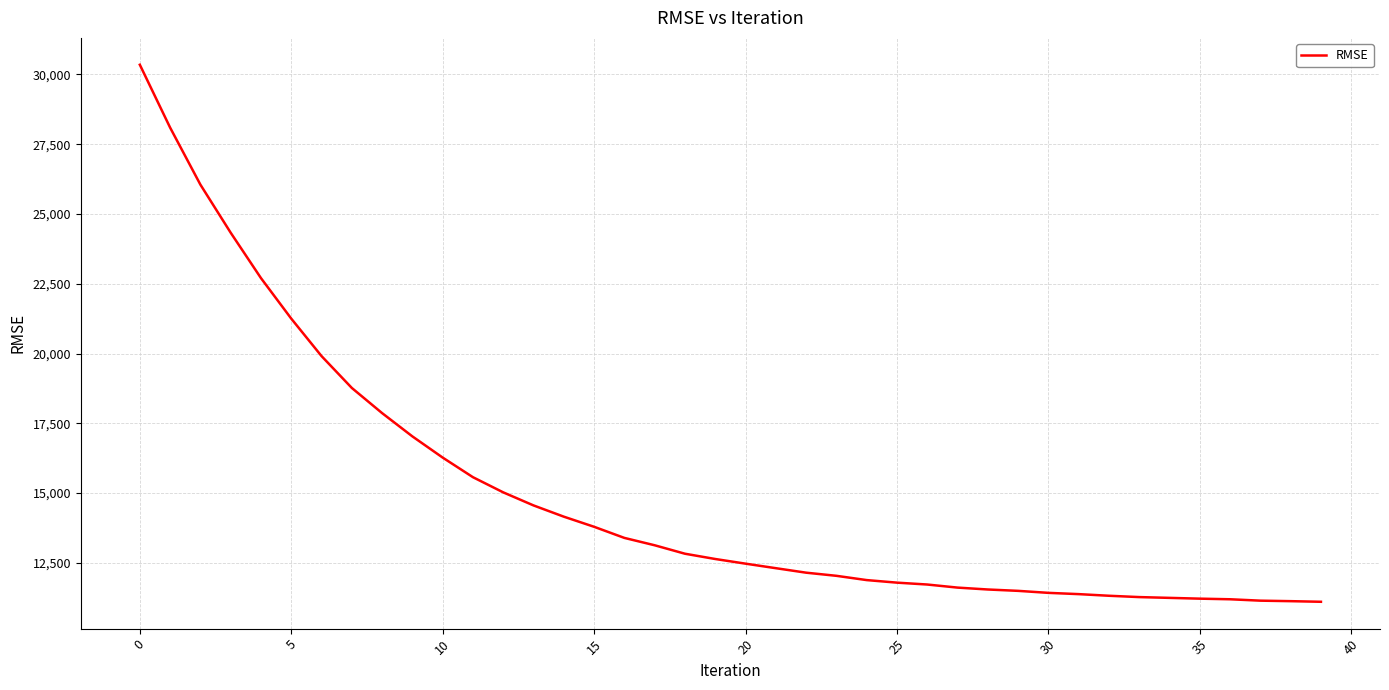

What is the difference between the second highest and minimum values?

16994.9